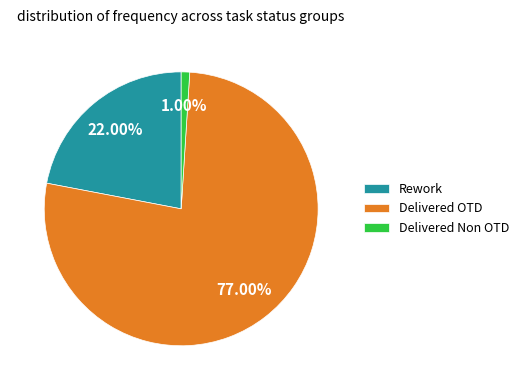

Which slice is the smallest?

Delivered Non OTD